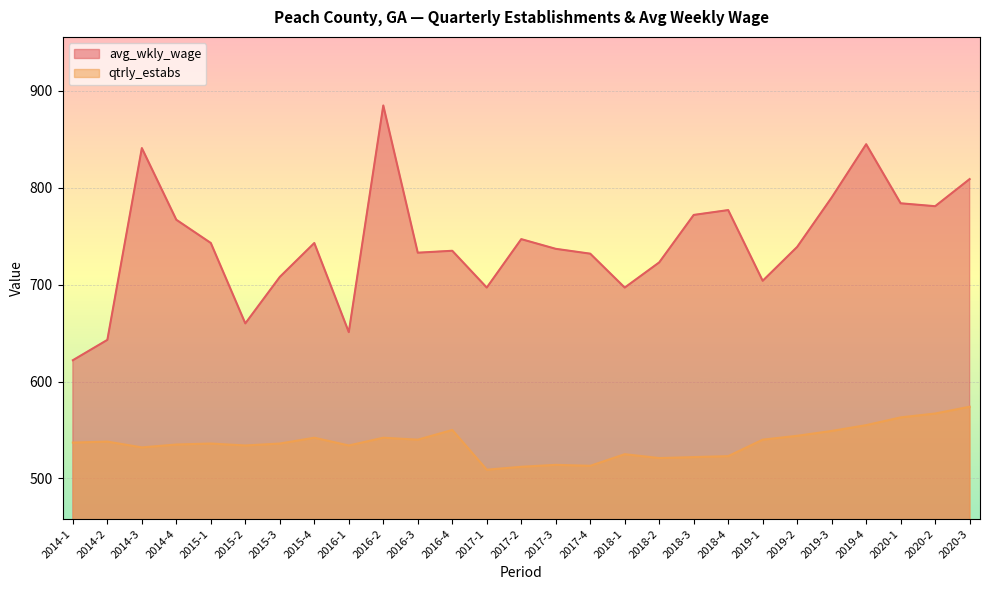

What is the label of the 8th point from the right?

2018-4